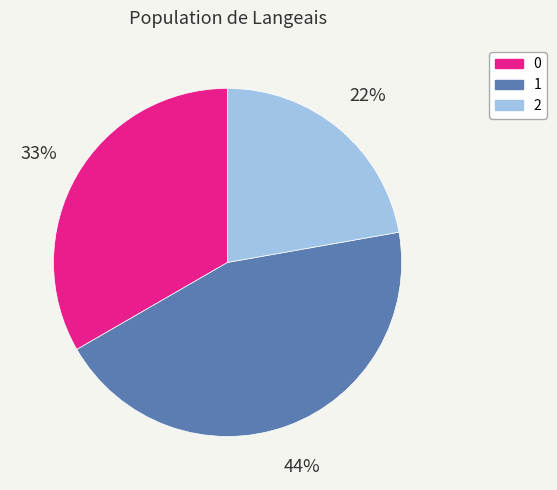

Which category has the smallest portion of the pie?

2